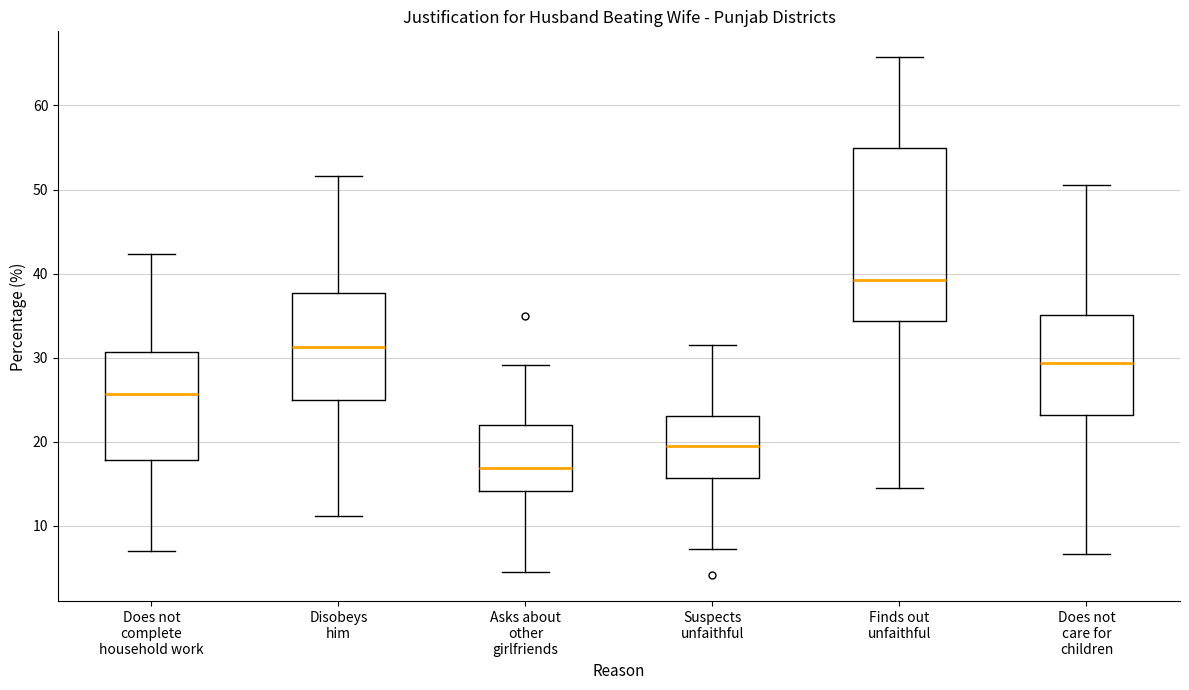

Reading left to right, transcribe this box plot: for each box, give where its median line is, the range the box spans, and where its two whiskers end, as read against the y-axis. The values are not printed on the chart, so give them approximately, as read against the axis.

Does not complete household work: median 26, box 18 to 31, whiskers 7 to 42
Disobeys him: median 31, box 25 to 38, whiskers 11 to 52
Asks about other girlfriends: median 17, box 14 to 22, whiskers 4 to 29
Suspects unfaithful: median 19, box 16 to 23, whiskers 7 to 31
Finds out unfaithful: median 39, box 34 to 55, whiskers 15 to 66
Does not care for children: median 29, box 23 to 35, whiskers 7 to 50